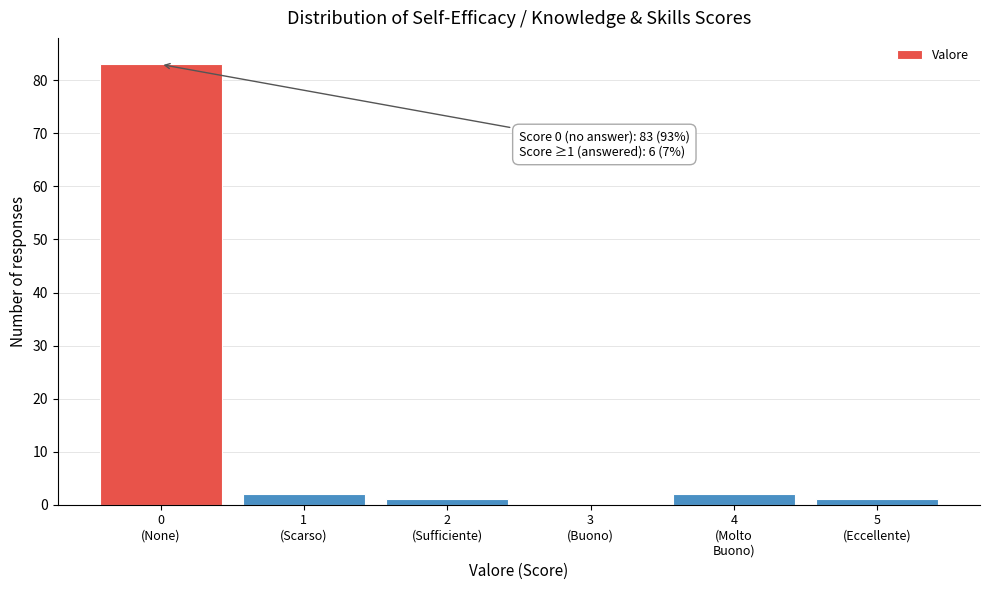

What is the greatest value displayed?

83